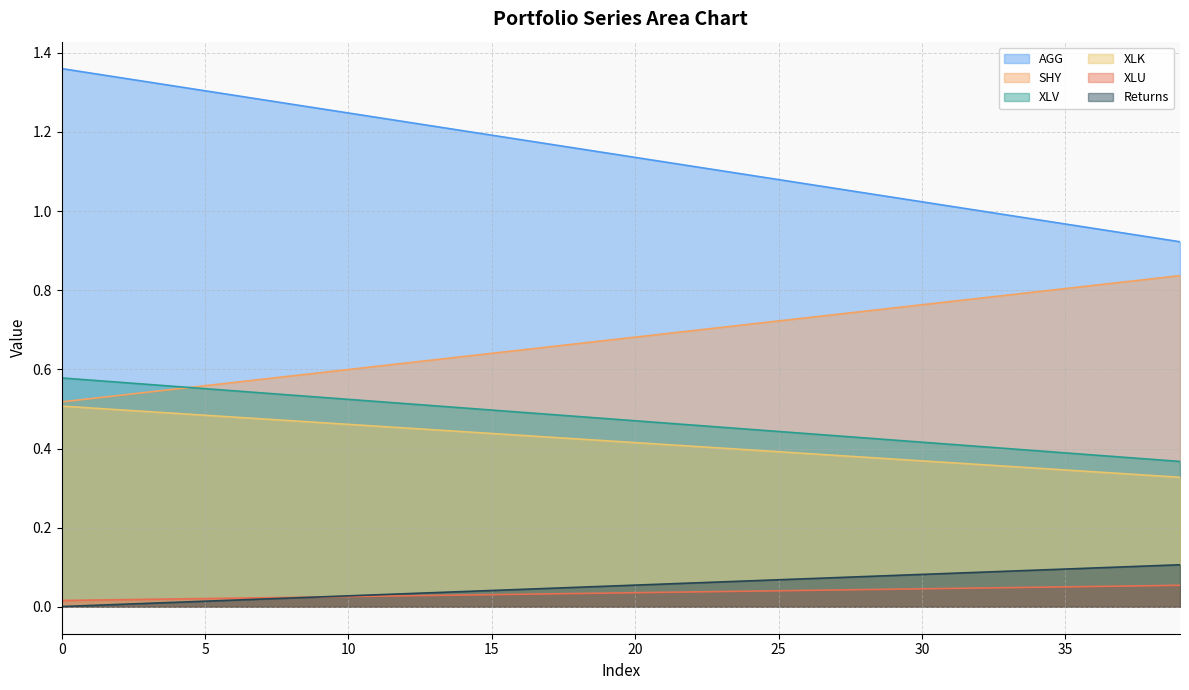

Count the XLK values in the range 0 to 1.

40